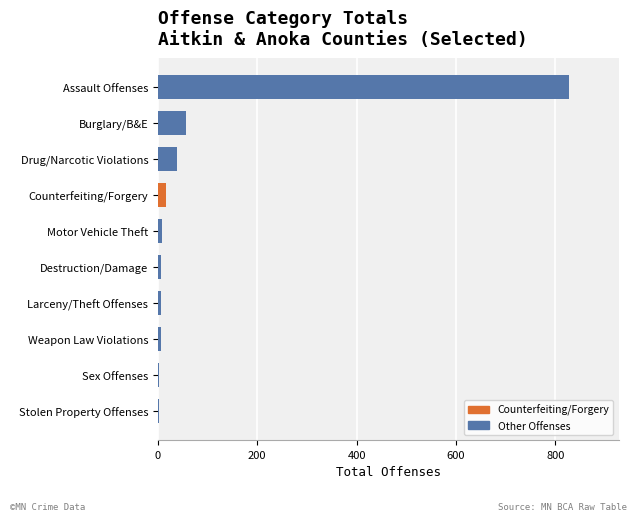

The chart shows a value of 57 at Burglary/B&E. True or false?

True